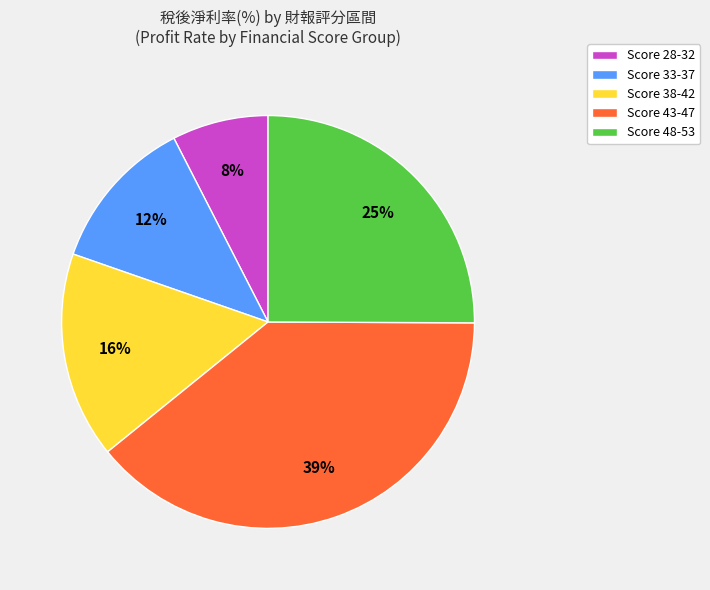

Which category has the biggest portion of the pie?

Score 43-47